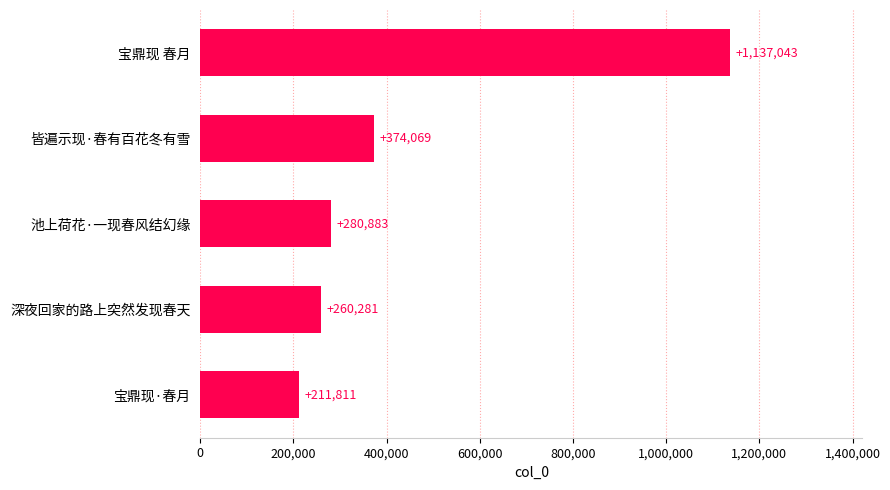

What is the minimum value shown in the chart?

211811